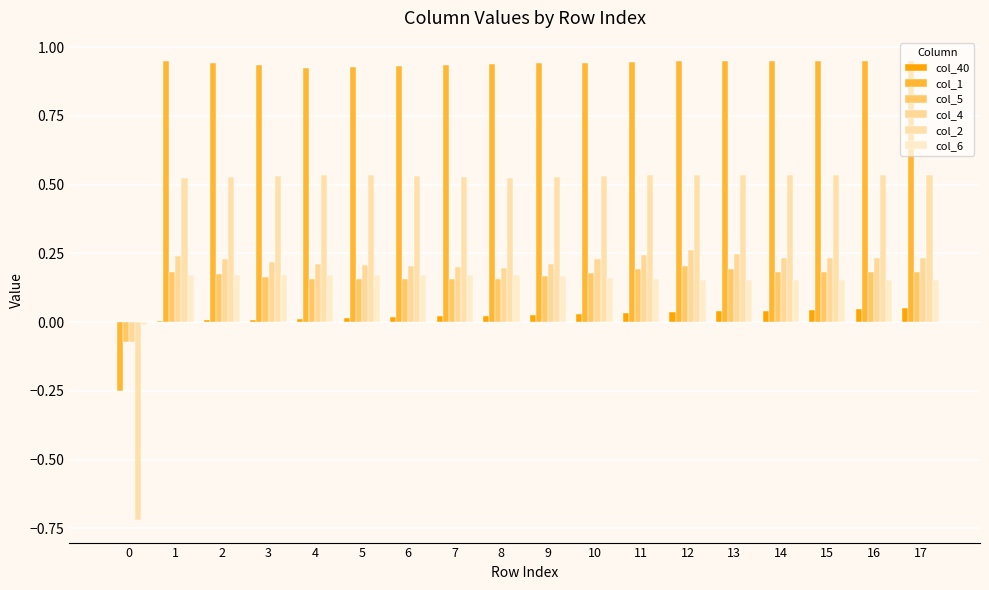

Are the bars horizontal?

No